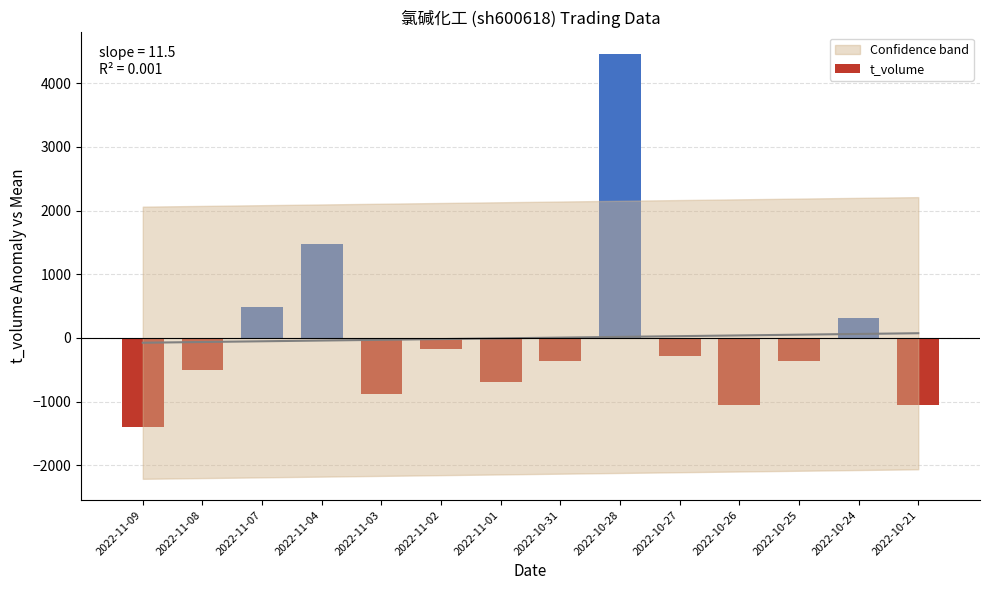

Does the chart contain stacked bars?

No